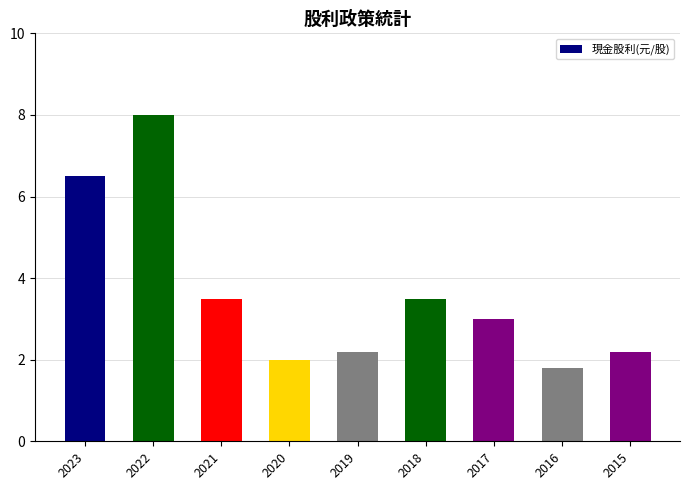

Reading left to right, transcribe all the data shown in this chart.

2023=6.5	2022=8.0	2021=3.5	2020=2.0	2019=2.2	2018=3.5	2017=3.0	2016=1.8	2015=2.2